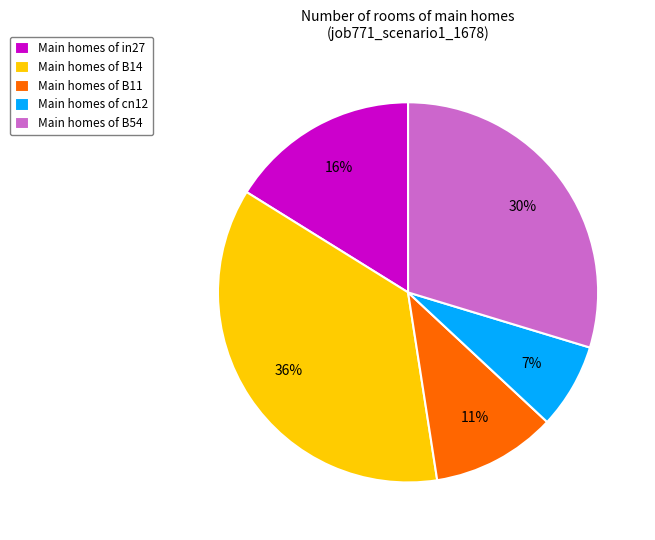

How many segments does this pie chart have?

5